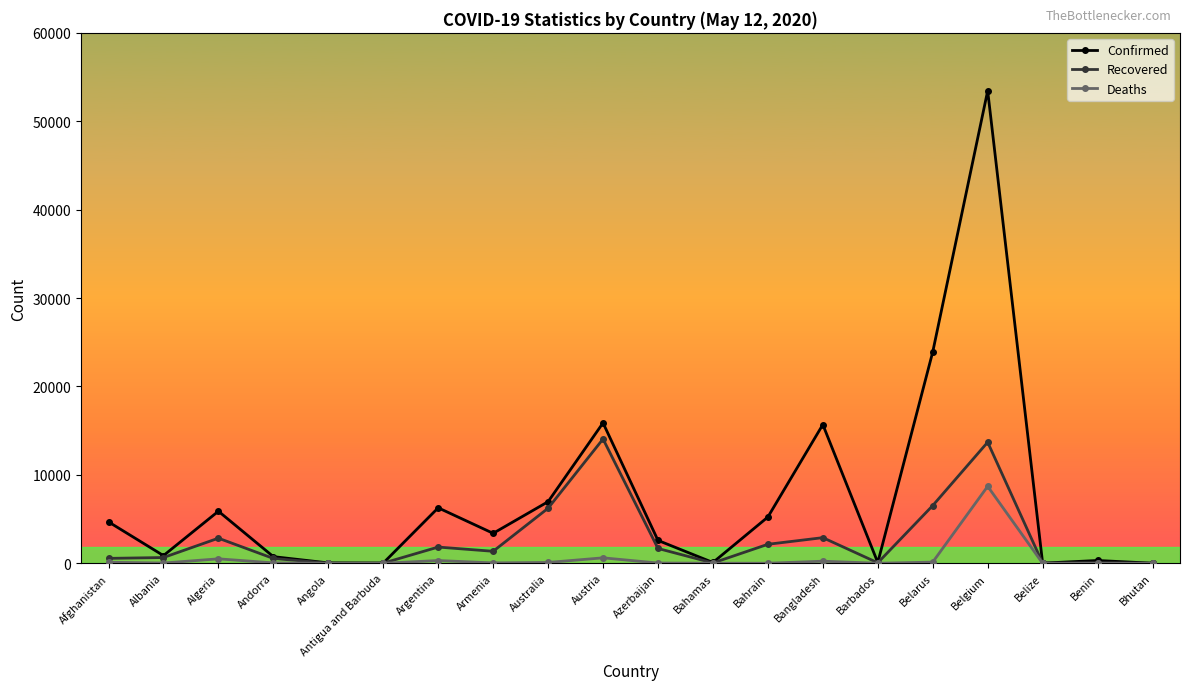

What position from the left is Bahamas?

12